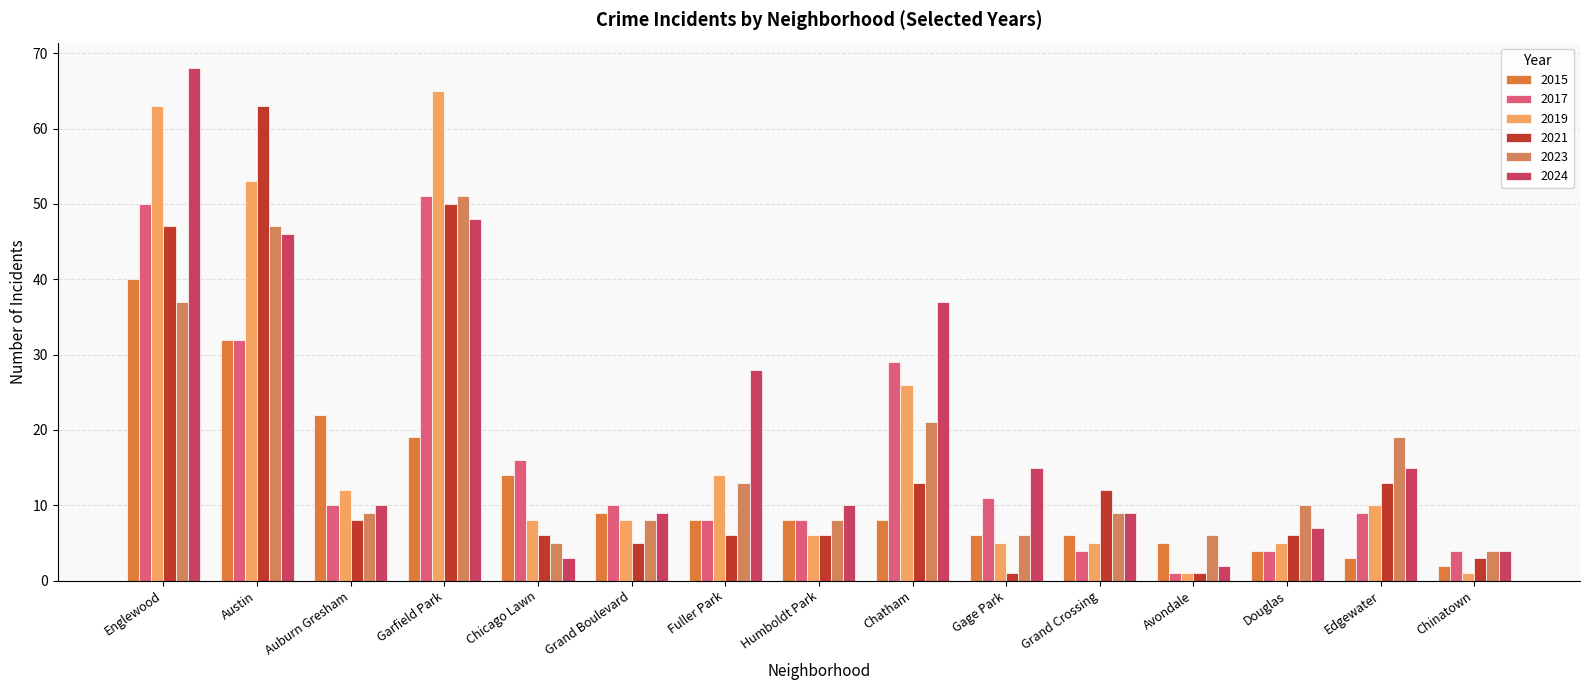

The value of 2015 at Garfield Park is 11. True or false?

False